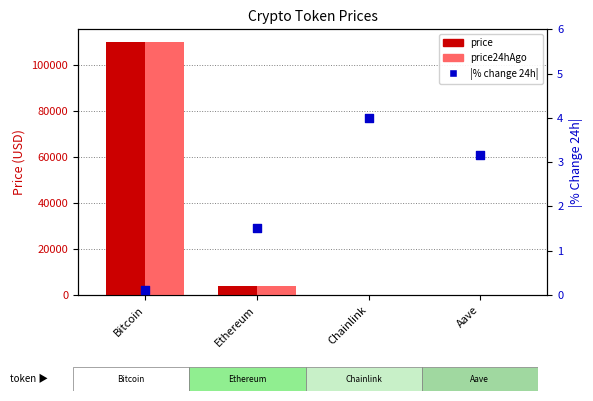

Which series contains the lowest Y value?

pct change (abs%)